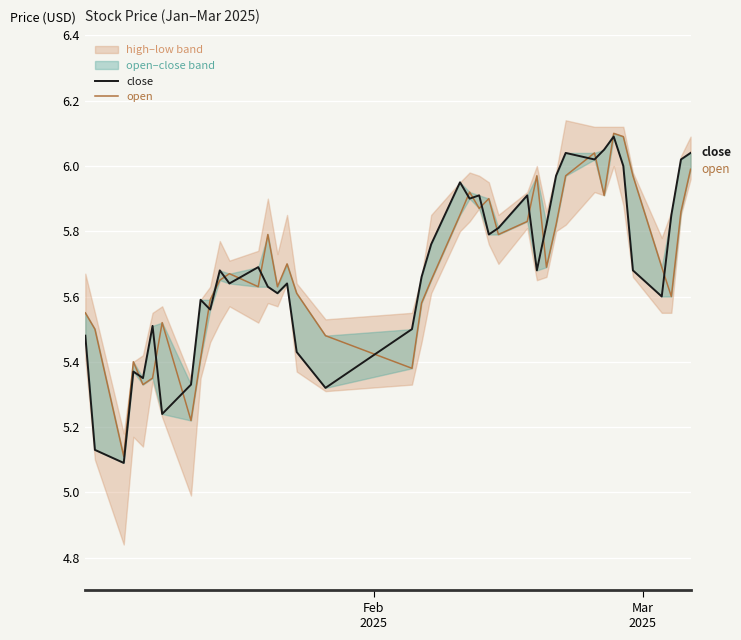

What is the average value of the close series?

5.7